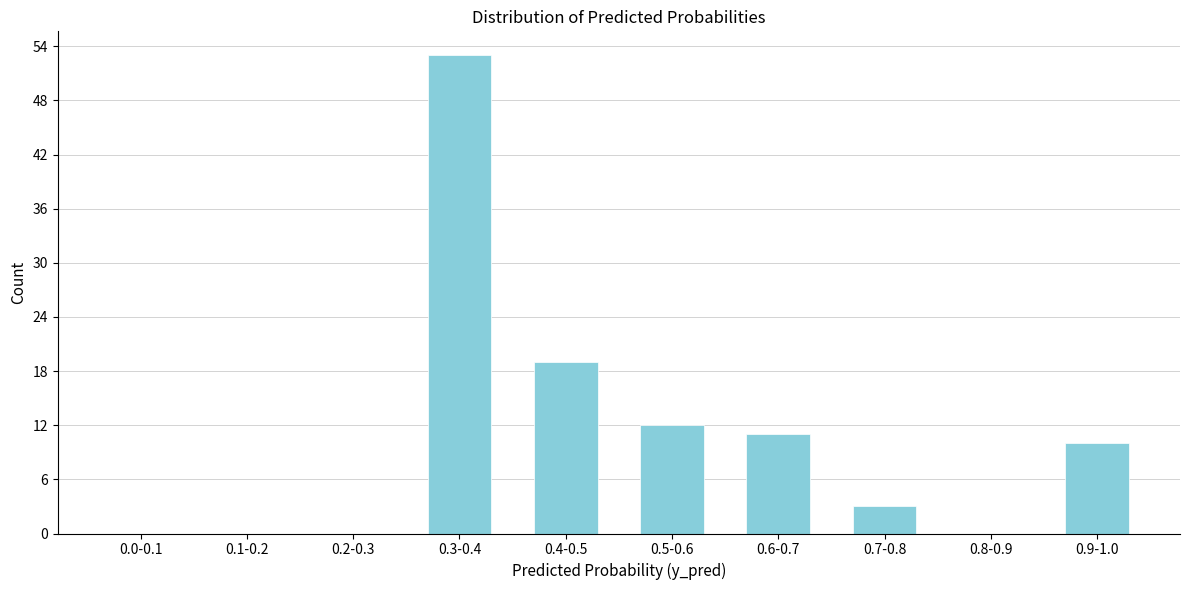

Reading left to right, list all the values displayed in this chart.

0.0-0.1=0	0.1-0.2=0	0.2-0.3=0	0.3-0.4=53	0.4-0.5=19	0.5-0.6=12	0.6-0.7=11	0.7-0.8=3	0.8-0.9=0	0.9-1.0=10